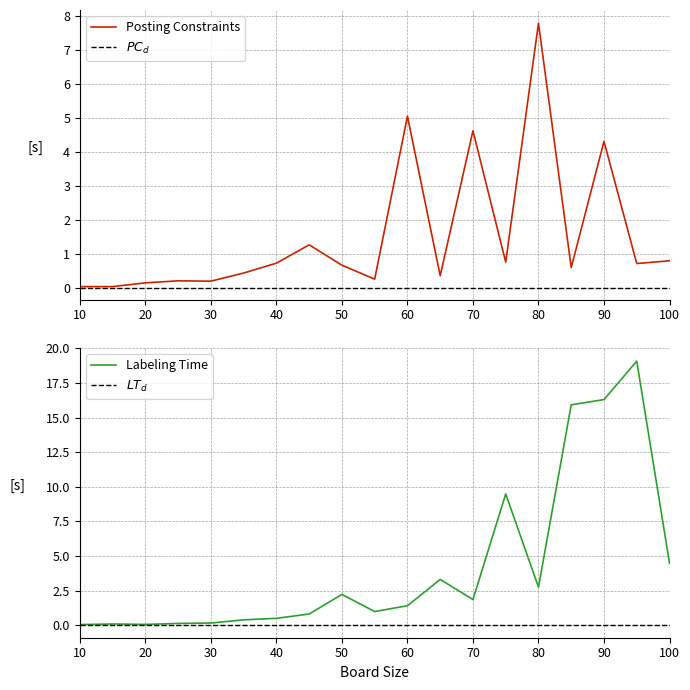

True or false: Posting Constraints and Labeling Time intersect in this chart.

True